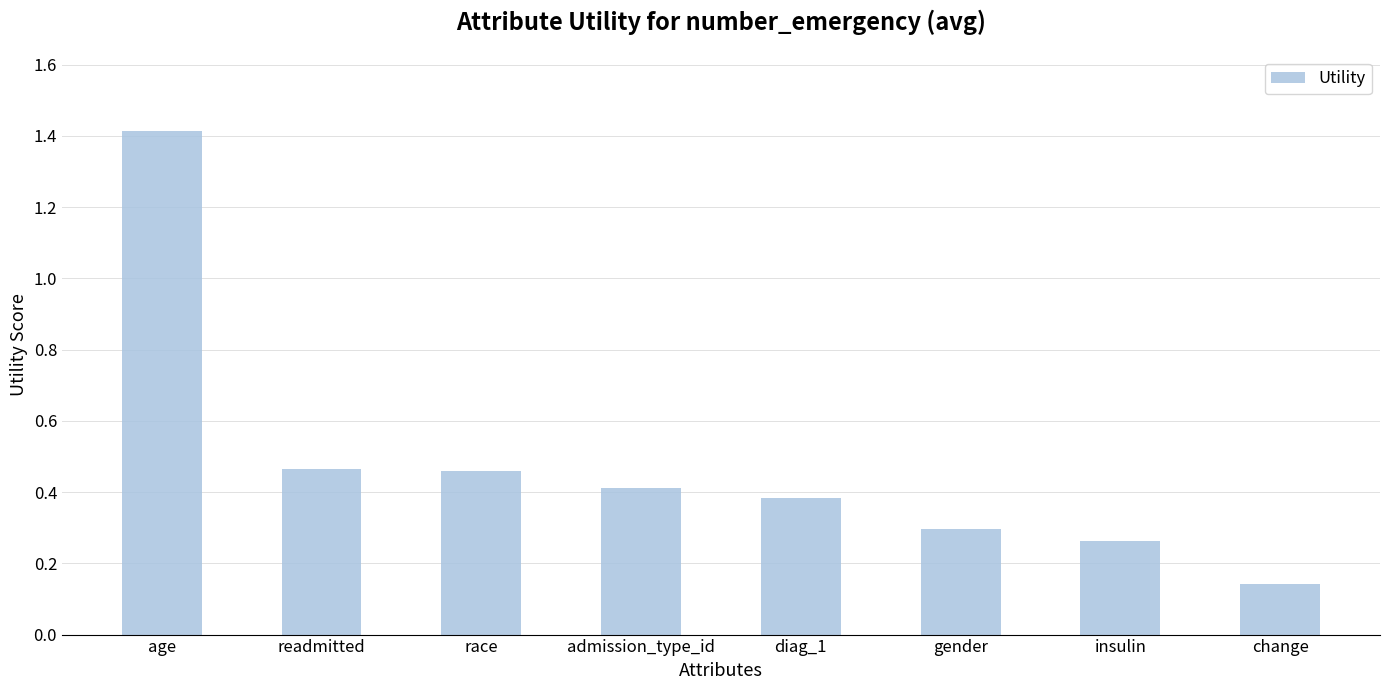

True or false: the data shows 0.3 at insulin.

True